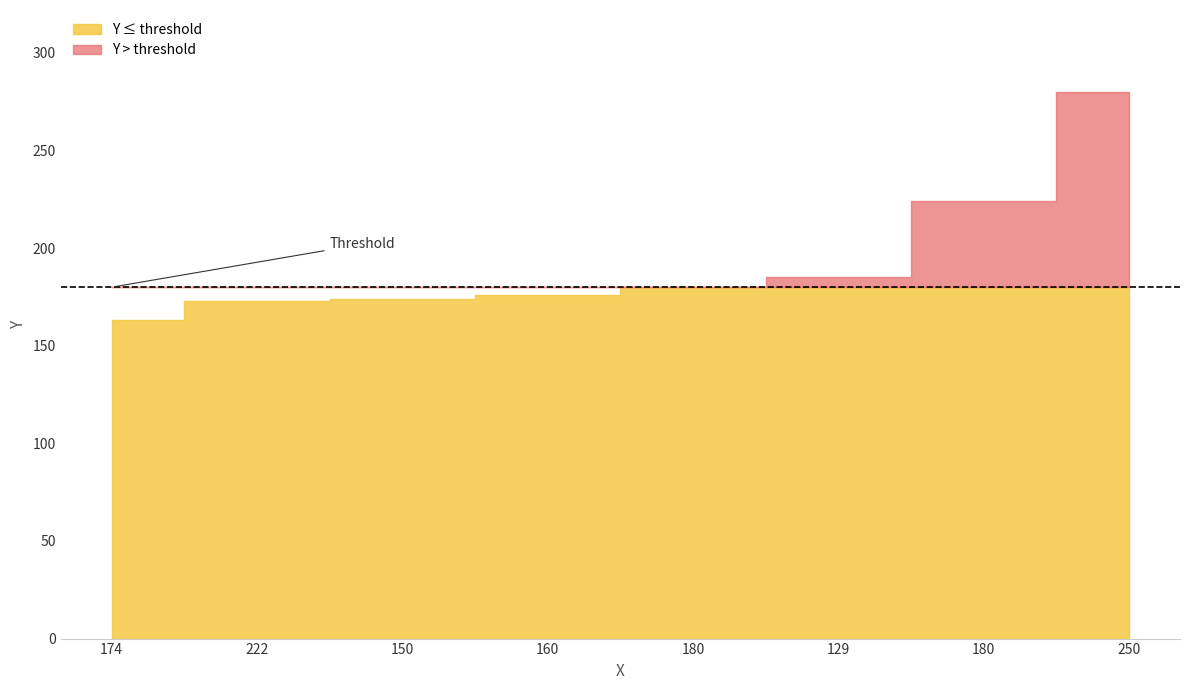

Which label corresponds to the smallest value in the chart?

174